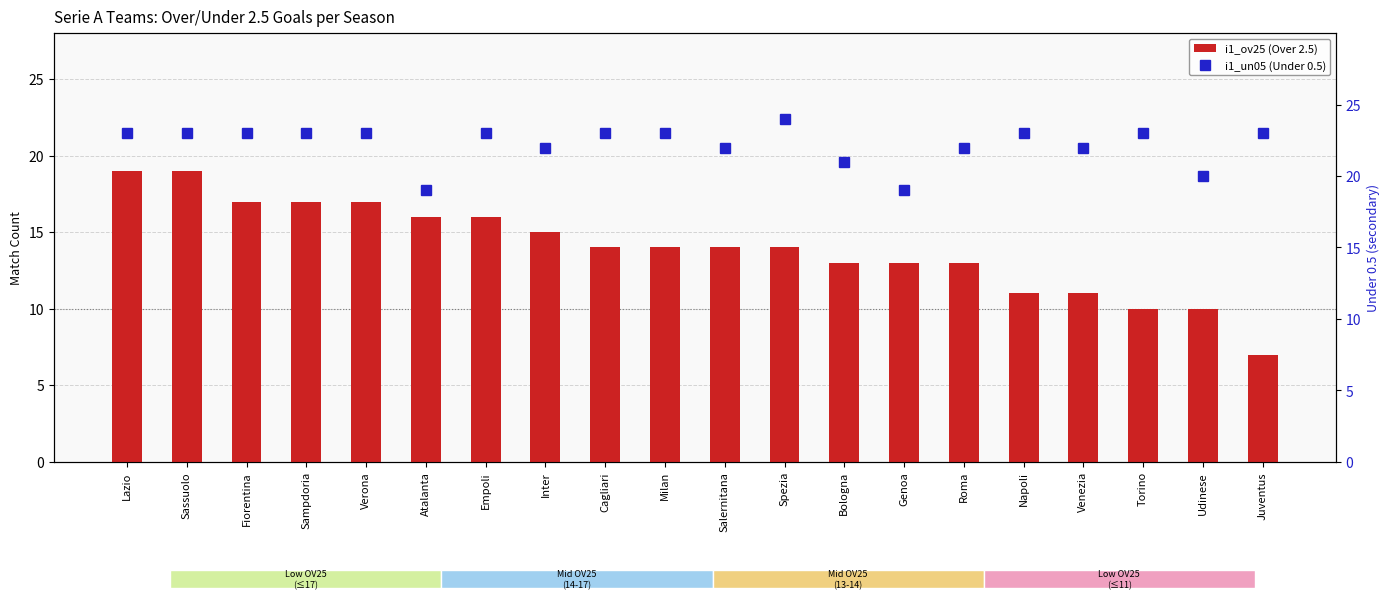

What is the sum of all i1_un05 (Under 0.5) values?

444